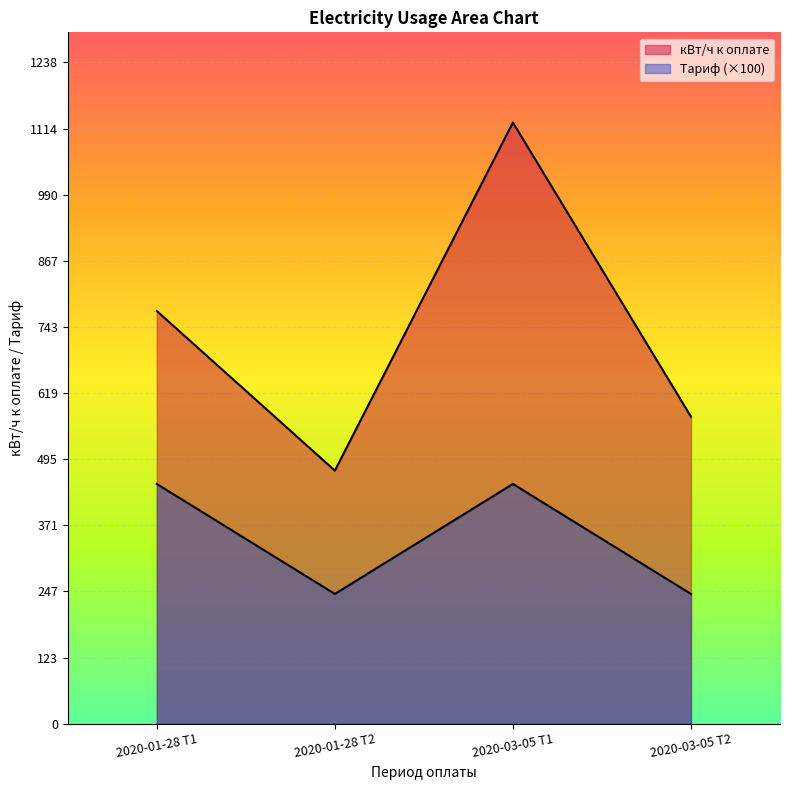

What is the spread (max minus min) of values at 2020-01-28 Т1?

324.0